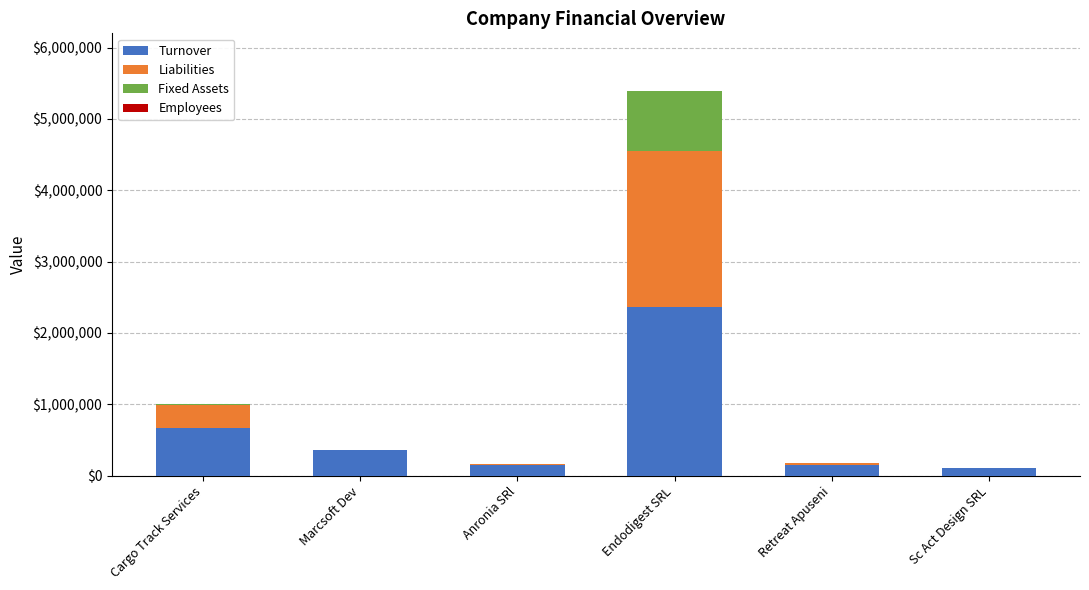

Does the chart contain stacked bars?

Yes